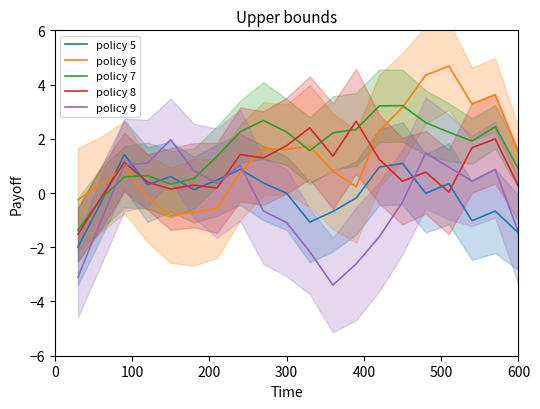

What is the minimum value for policy 6?

-0.8